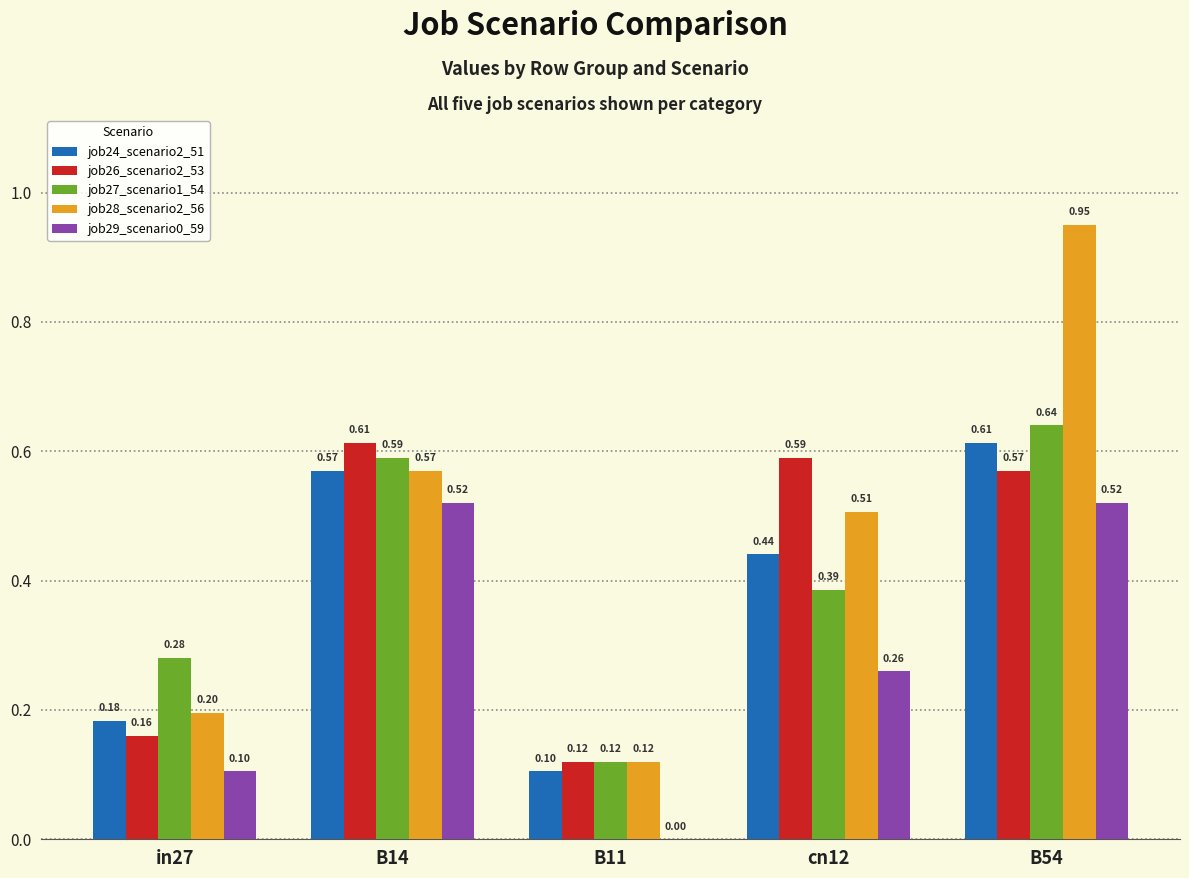

How many categories are shown in the chart?

5